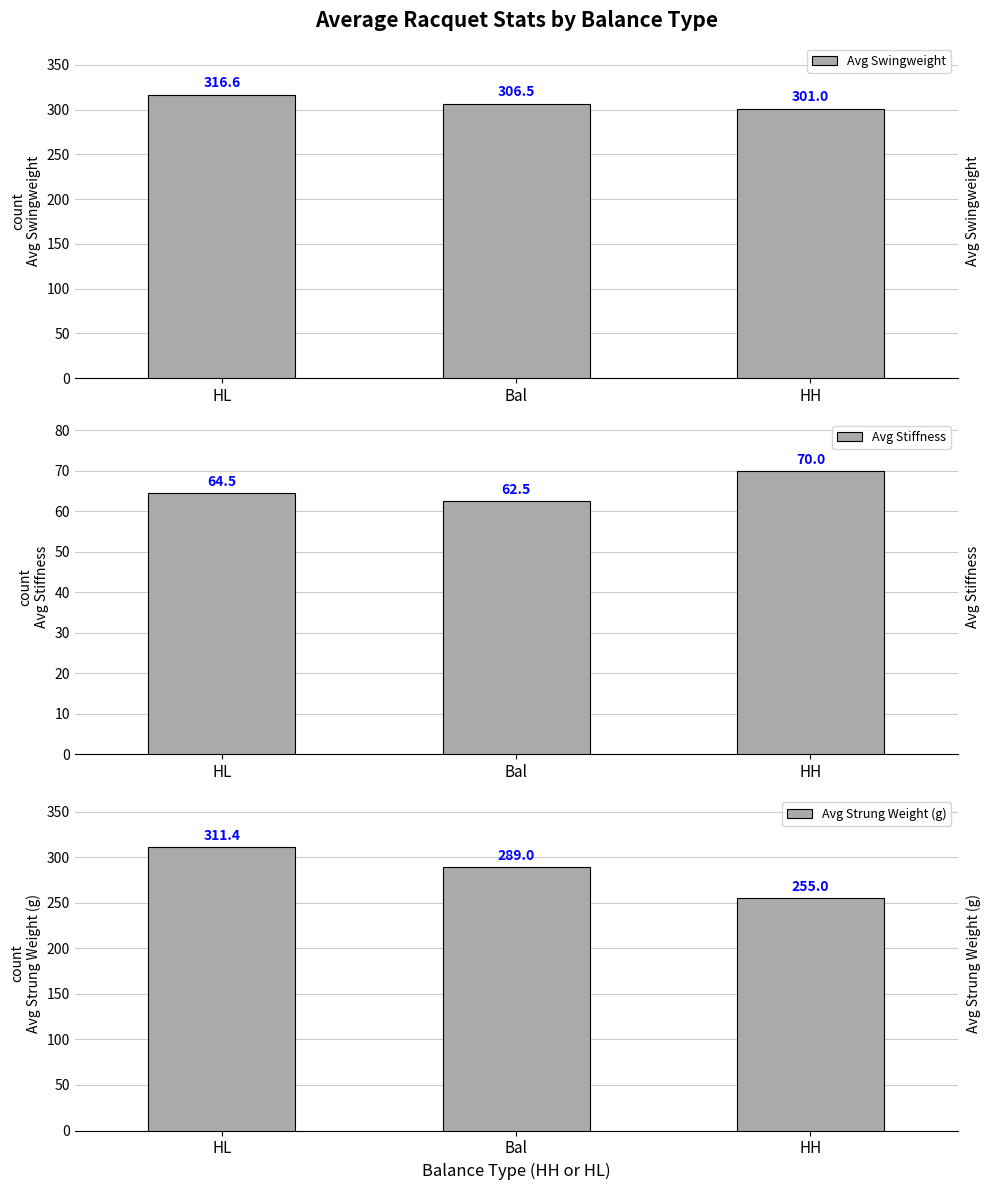

Is it true that Avg Swingweight equals 517.0 at HL?

False